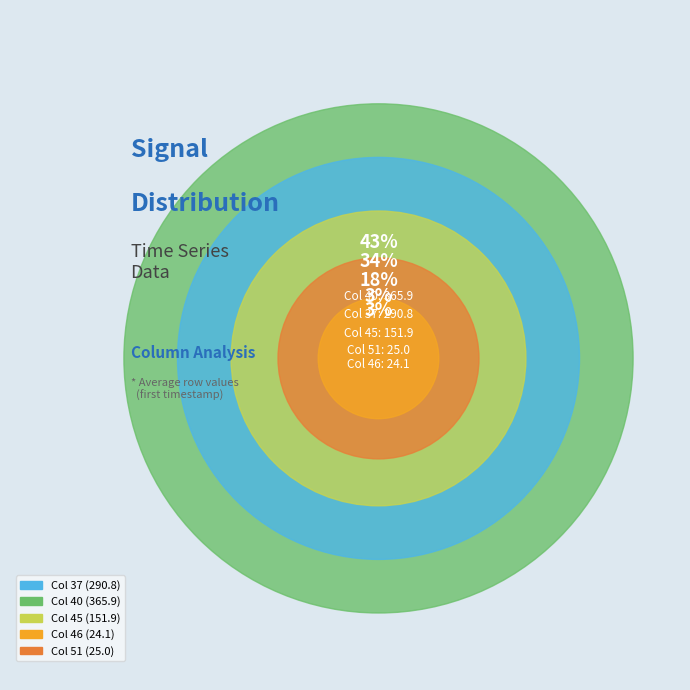

Combined, what portion of the pie is 40 and 45?

60.4%